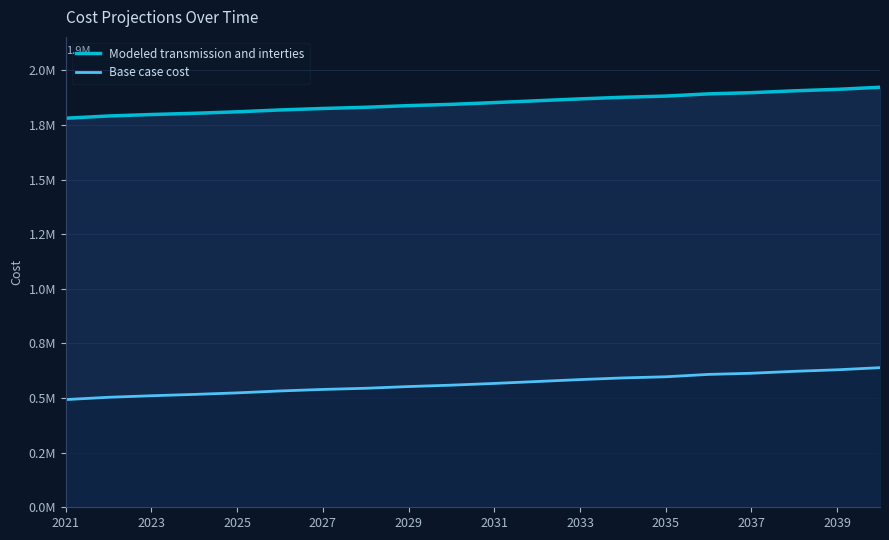

True or false: Modeled transmission and interties has more than 1 interior local peaks.

False